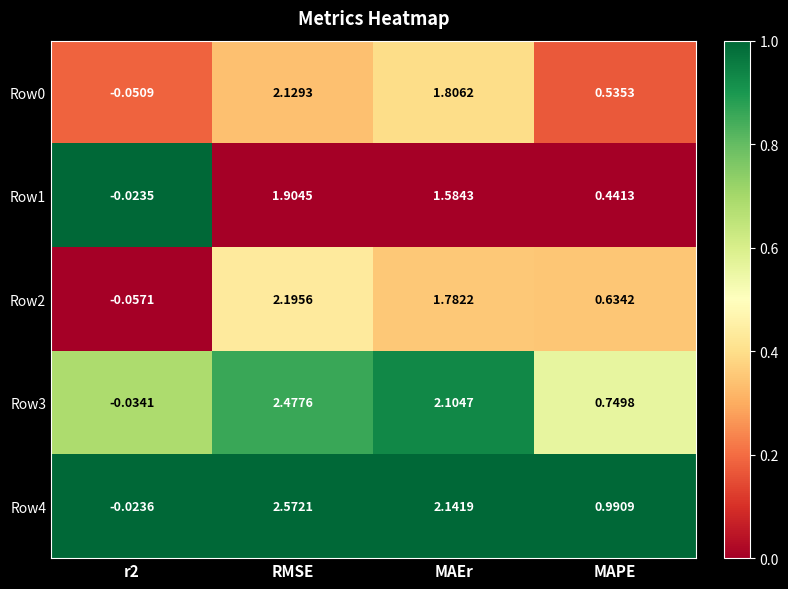

At how many categories does at least one series exceed 0?

3